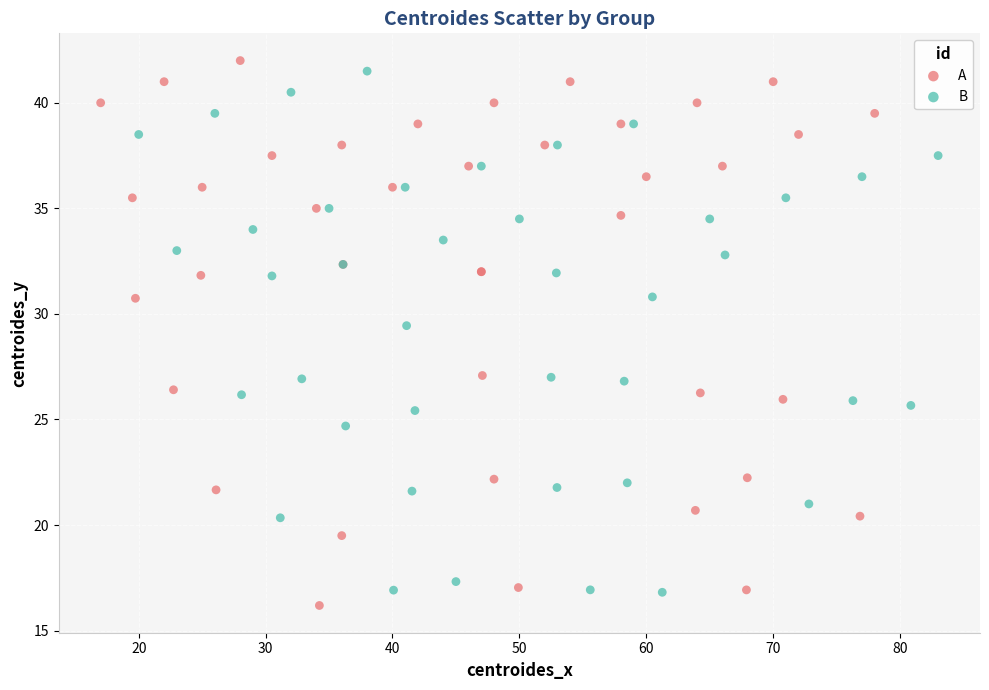

Which series contains the highest Y value?

A